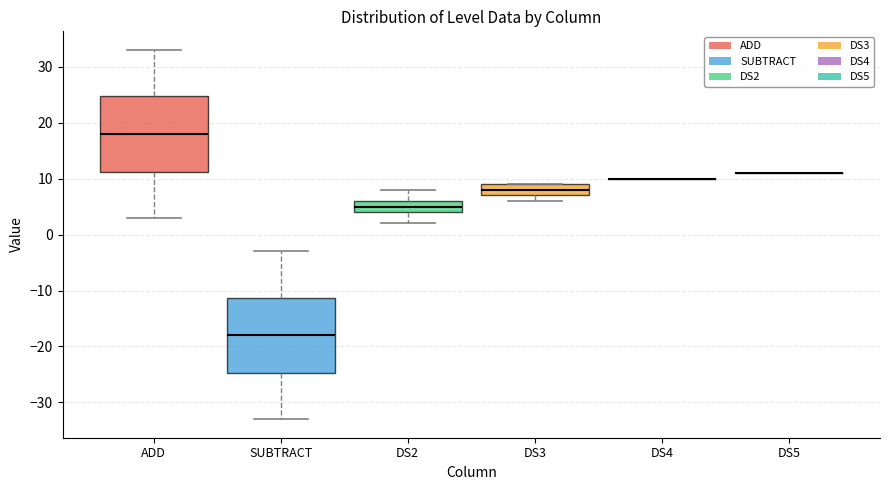

Reading left to right, read every box against the y-axis: the position of its median line, the range the box covers, and the ends of its whiskers. The values are not printed on the chart, so give them approximately, as read against the axis.

ADD: median 18, box 11 to 25, whiskers 3 to 33
SUBTRACT: median -18, box -25 to -11, whiskers -33 to -3
DS2: median 5, box 4 to 6, whiskers 2 to 8
DS3: median 8, box 7 to 9, whiskers 6 to 9
DS4: box collapsed to a line at 10, whiskers 10 to 10
DS5: box collapsed to a line at 11, whiskers 11 to 11